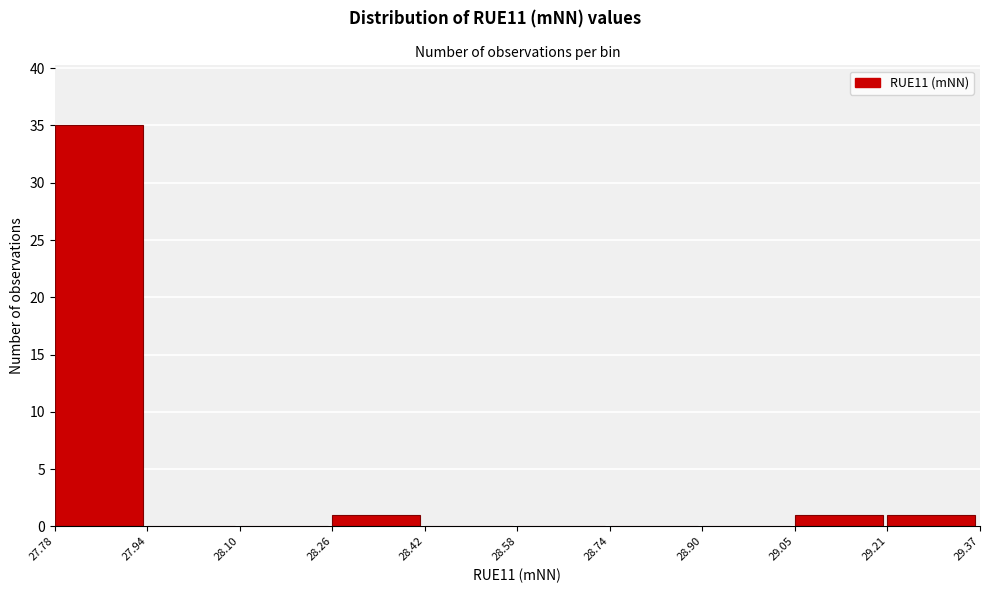

Which range on the x-axis has the tallest bar?

27.78 to 27.94